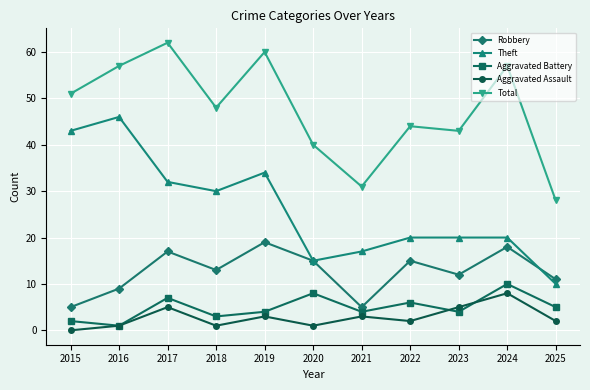

The value of Robbery at 2020 is 23. True or false?

False